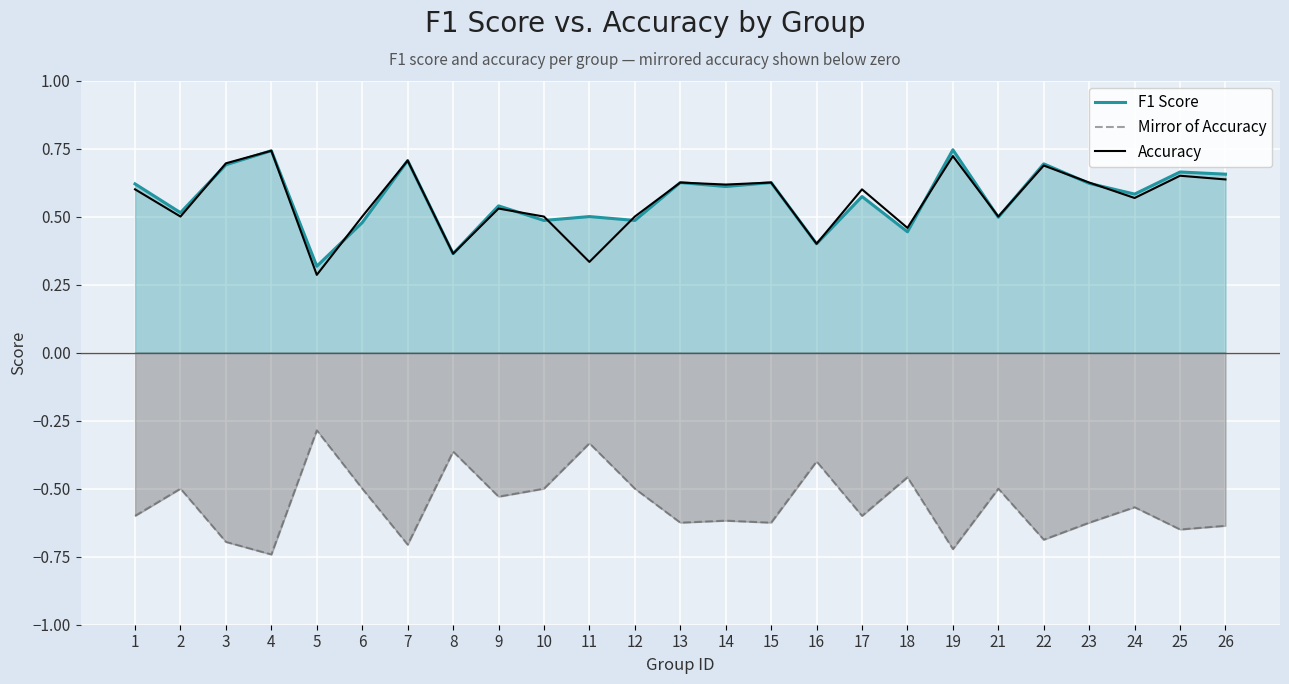

At how many categories does at least one series exceed 0?

25